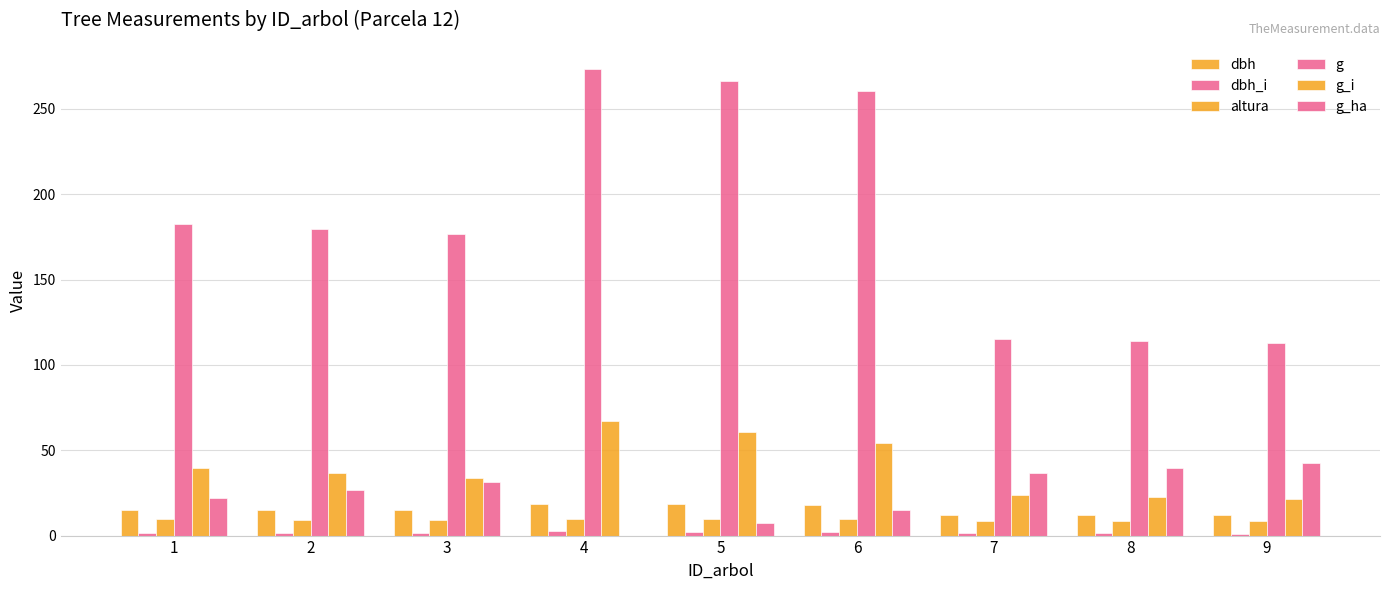

At which category is the sum across all series the highest?

4